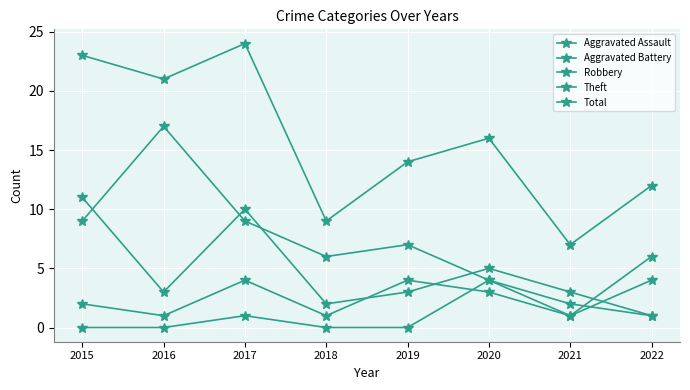

At how many categories does at least one series exceed 16?

3